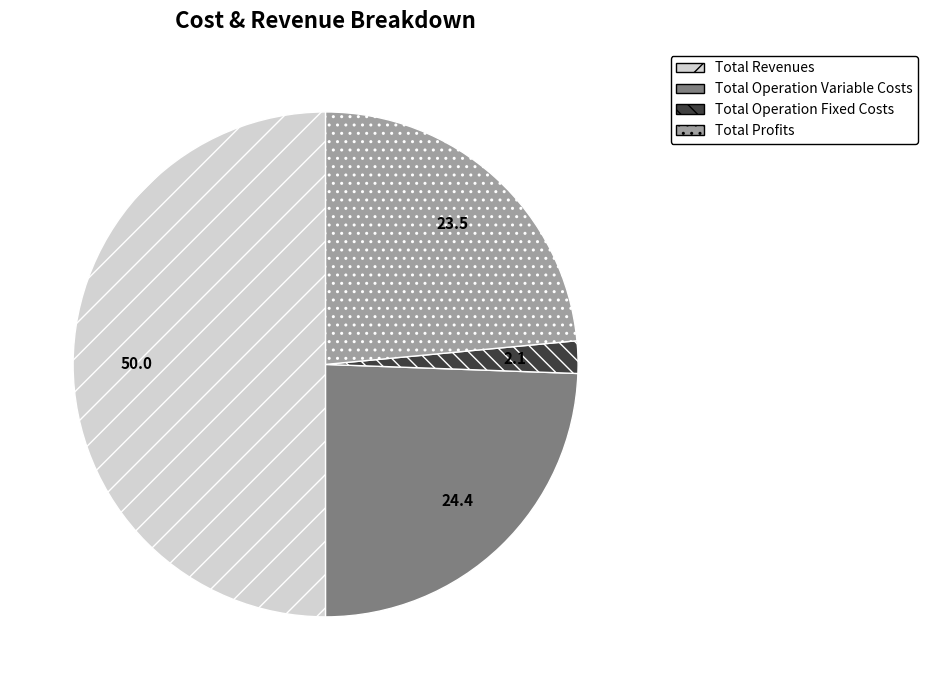

How many slices are in this pie chart?

4